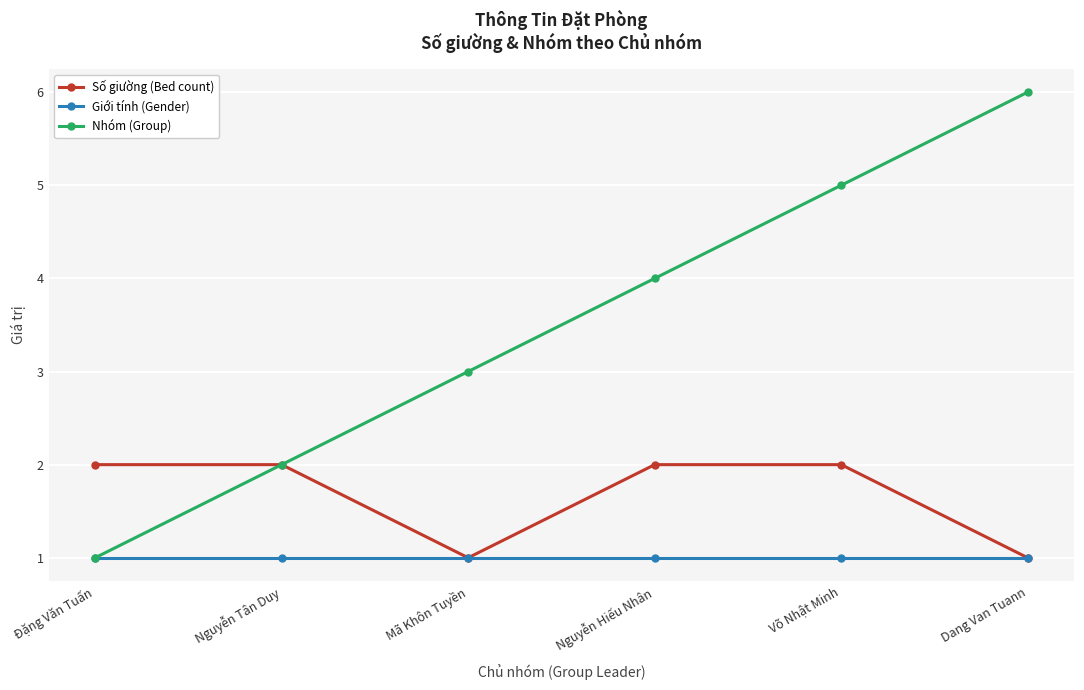

Is it true that Số giường (Bed count) equals 2 at Nguyễn Tân Duy?

True